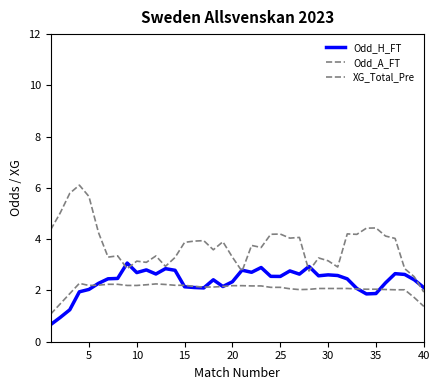

Is this an area chart (filled region under the line)?

No